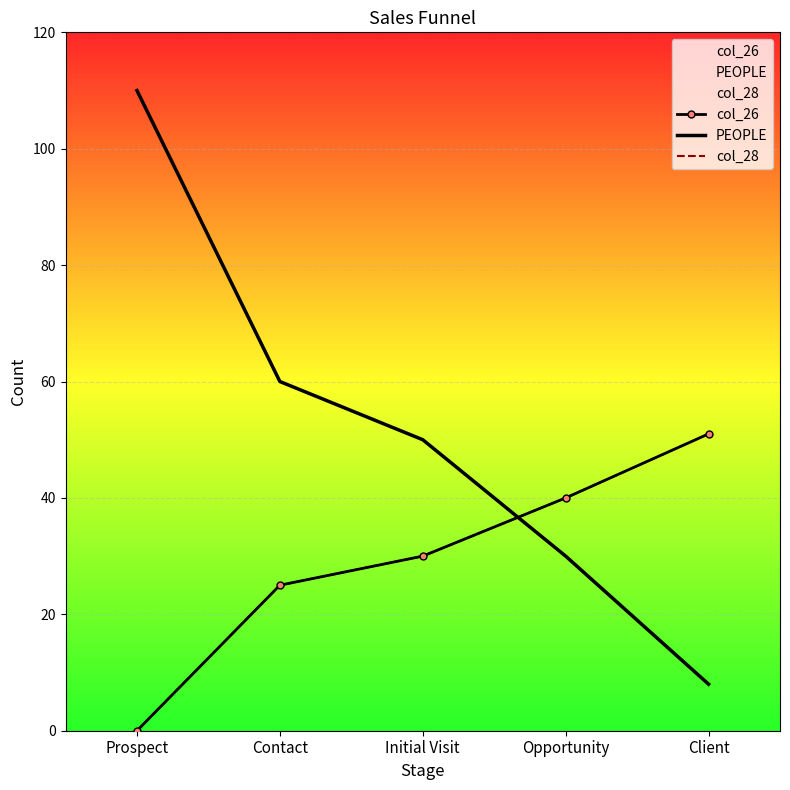

True or false: PEOPLE has a value of 50 at Initial Visit.

True